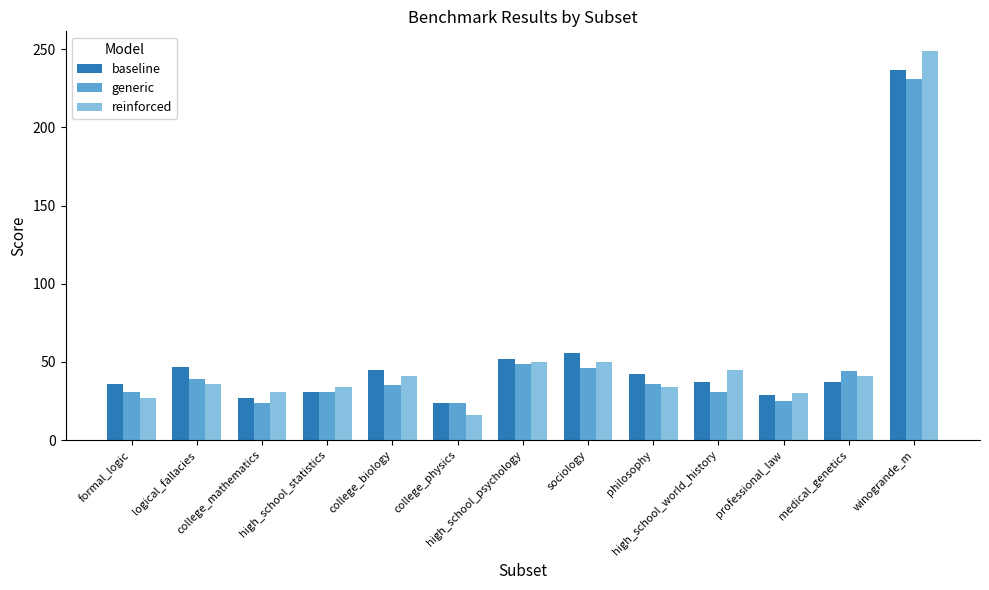

What is the label of the 8th bar from the right?

college_physics